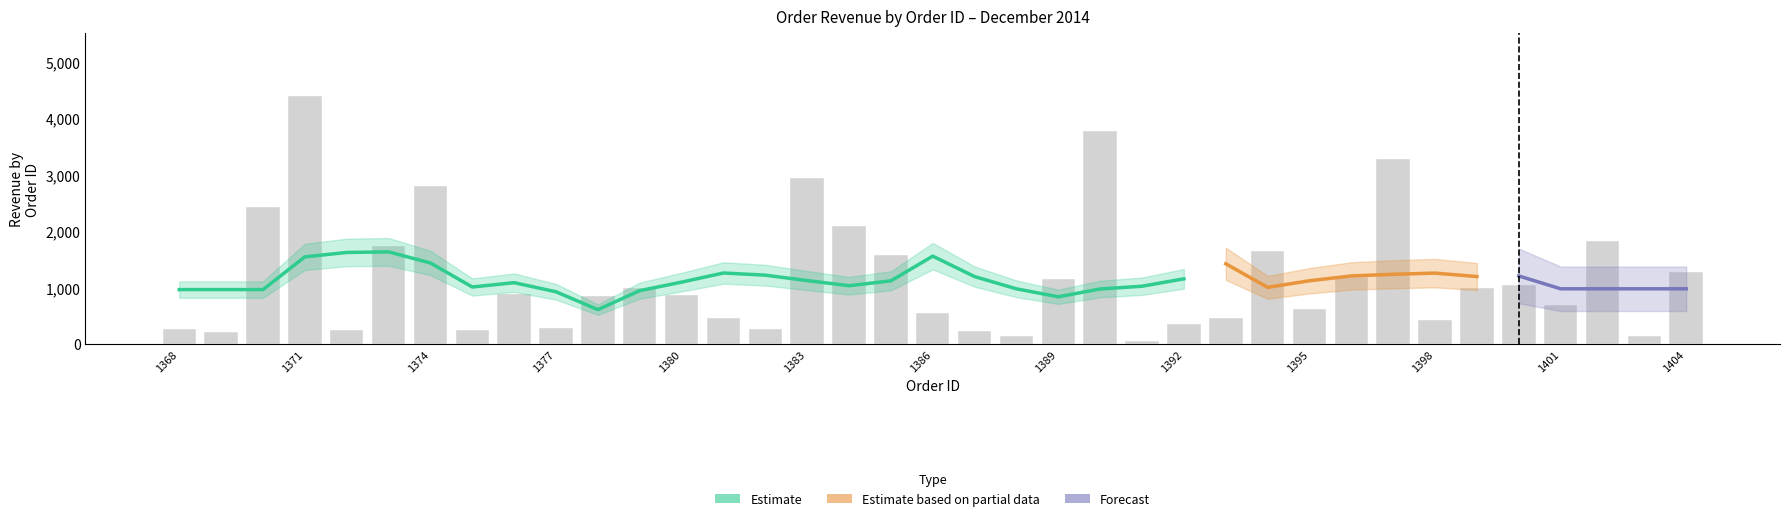

True or false: the data shows 257.6 at 1375.

True